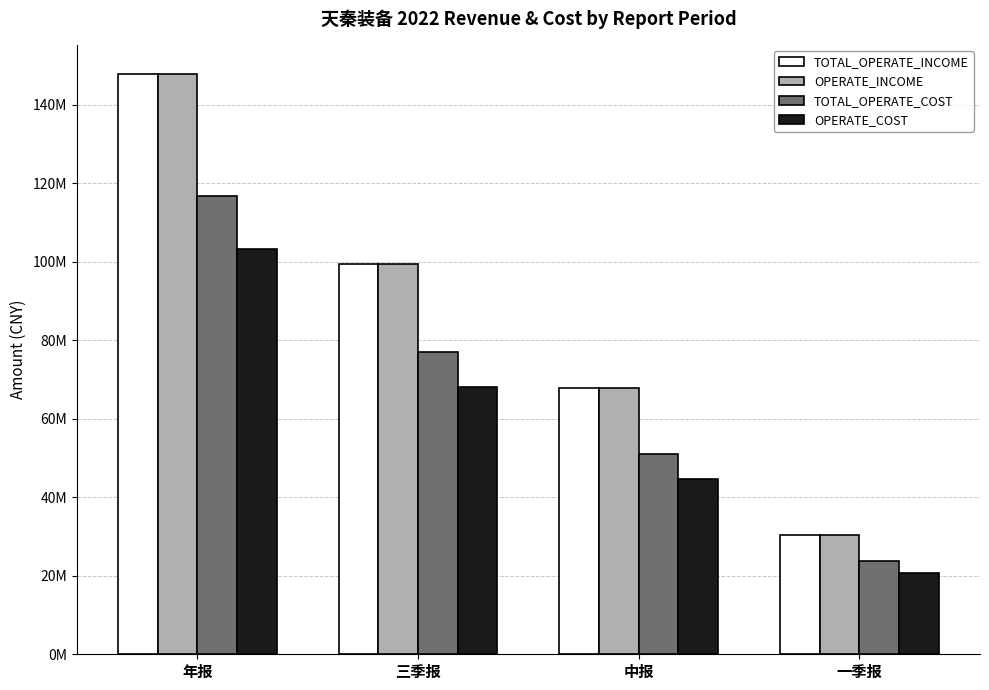

Reading left to right, list all the values displayed in this chart.

TOTAL_OPERATE_INCOME: 年报=147906593.7	三季报=99399833.3	中报=67783474.1	一季报=30512238.2
OPERATE_INCOME: 年报=147906593.7	三季报=99399833.3	中报=67783474.1	一季报=30512238.2
TOTAL_OPERATE_COST: 年报=116772604.9	三季报=77123957.4	中报=50915169.1	一季报=23750797.9
OPERATE_COST: 年报=103261116.6	三季报=68087618.2	中报=44778432.0	一季报=20829296.7